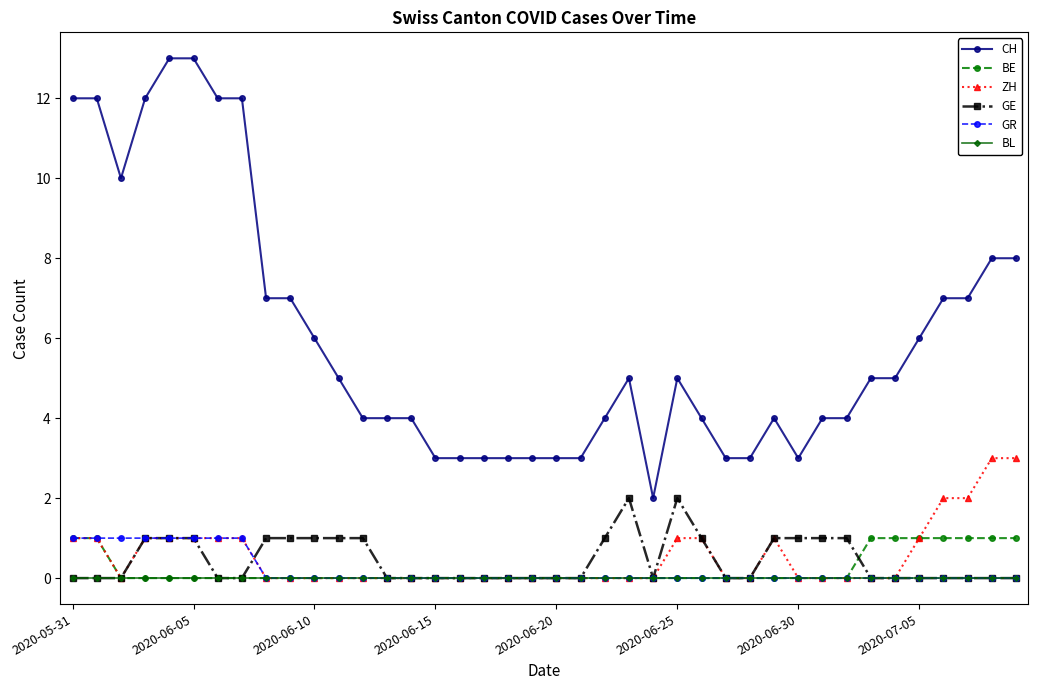

Which series has the largest range (max minus min)?

CH